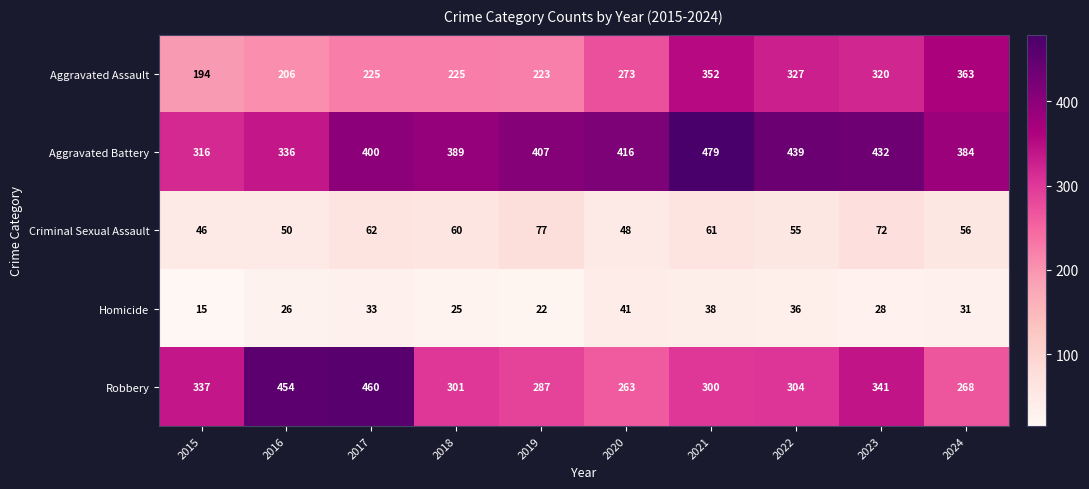

At which category is the sum across all series the highest?

2021